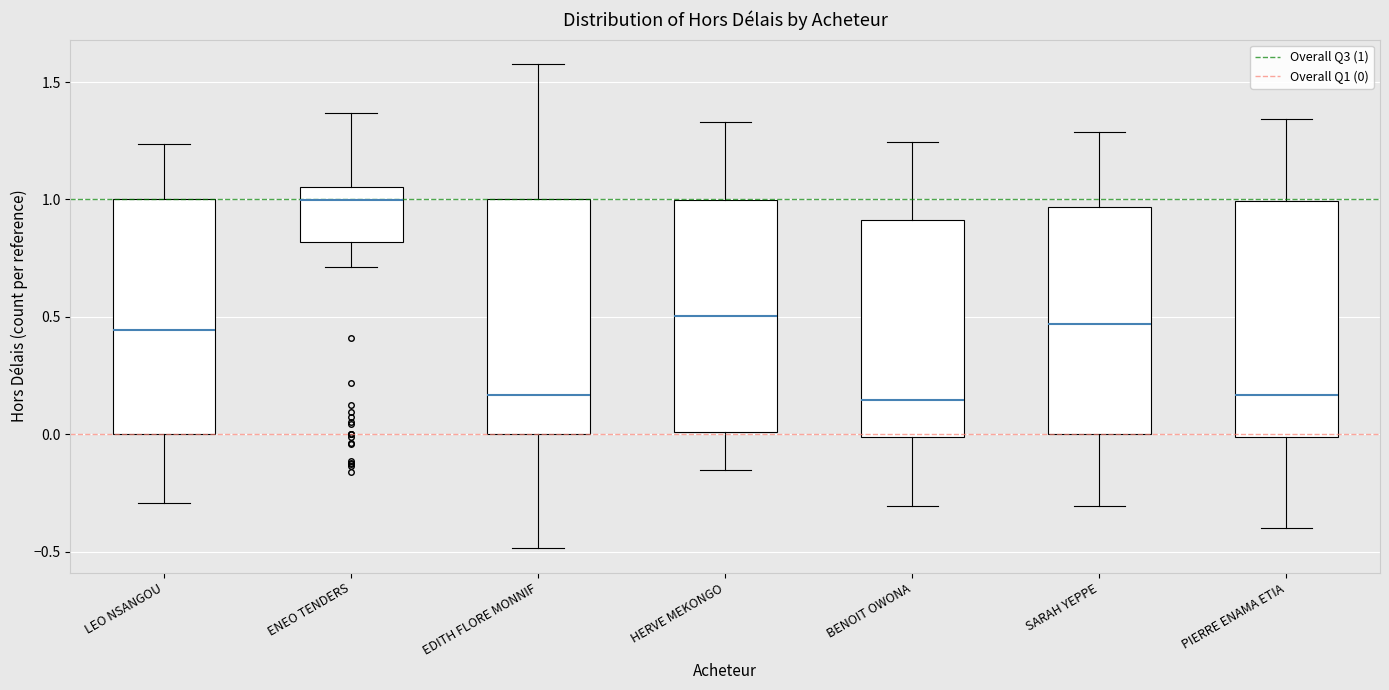

Reading left to right, read every box against the y-axis: the position of its median line, the range the box covers, and the ends of its whiskers. The values are not printed on the chart, so give them approximately, as read against the axis.

LEO NSANGOU: median 0.45, box 0.00 to 1.00, whiskers -0.30 to 1.25
ENEO TENDERS: median 1.00, box 0.80 to 1.05, whiskers 0.70 to 1.35
EDITH FLORE MONNIF: median 0.15, box 0.00 to 1.00, whiskers -0.50 to 1.60
HERVE MEKONGO: median 0.50, box 0.00 to 1.00, whiskers -0.15 to 1.35
BENOIT OWONA: median 0.15, box 0.00 to 0.90, whiskers -0.30 to 1.25
SARAH YEPPE: median 0.45, box 0.00 to 0.95, whiskers -0.30 to 1.30
PIERRE ENAMA ETIA: median 0.15, box 0.00 to 1.00, whiskers -0.40 to 1.35